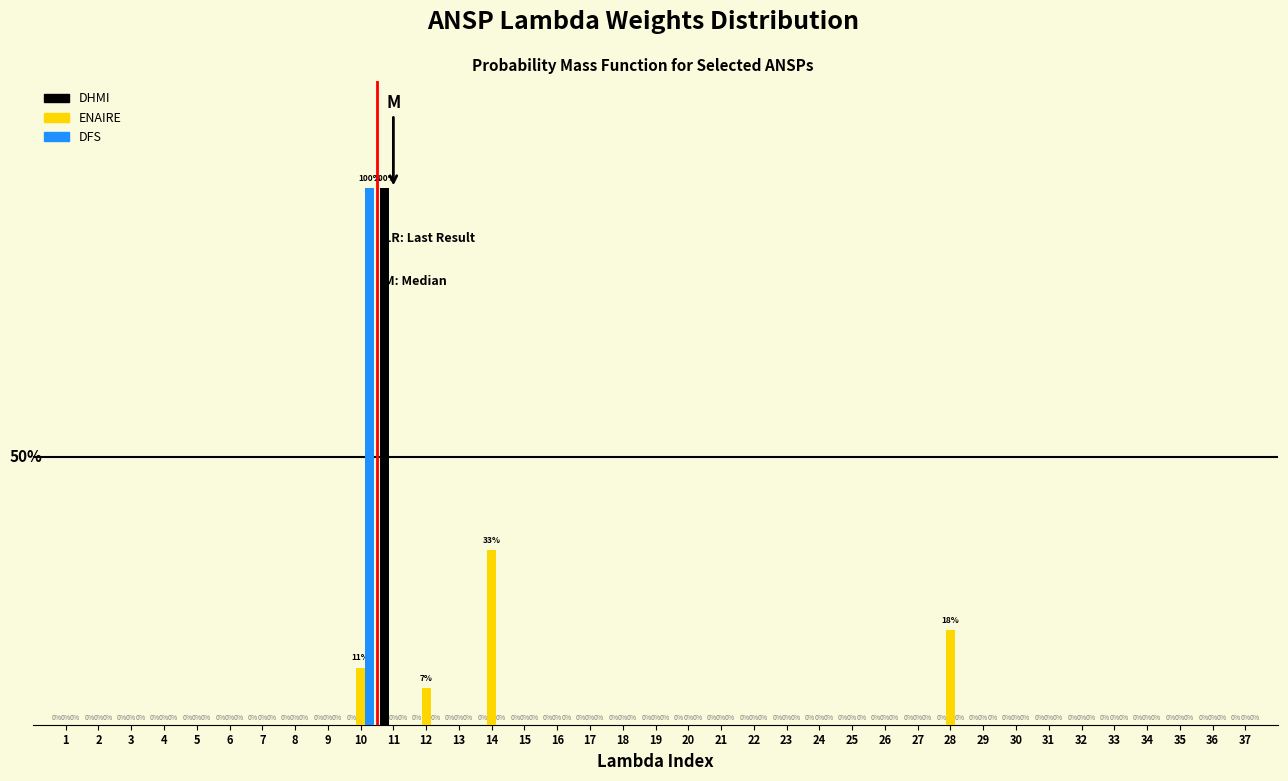

Which series changed the most between 11 and 29?

DHMI